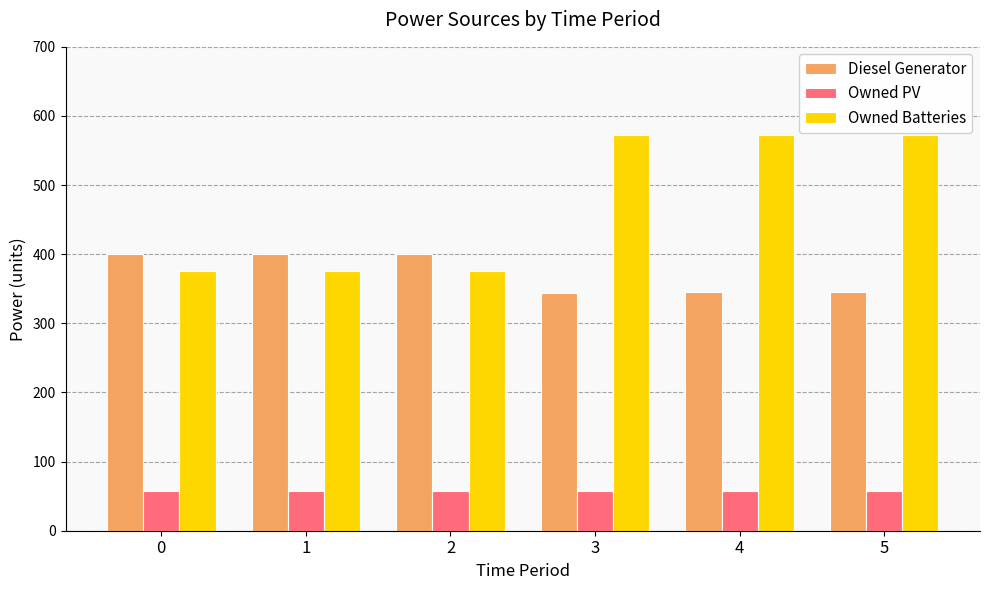

Which series changed the most between 2 and 5?

Owned Batteries